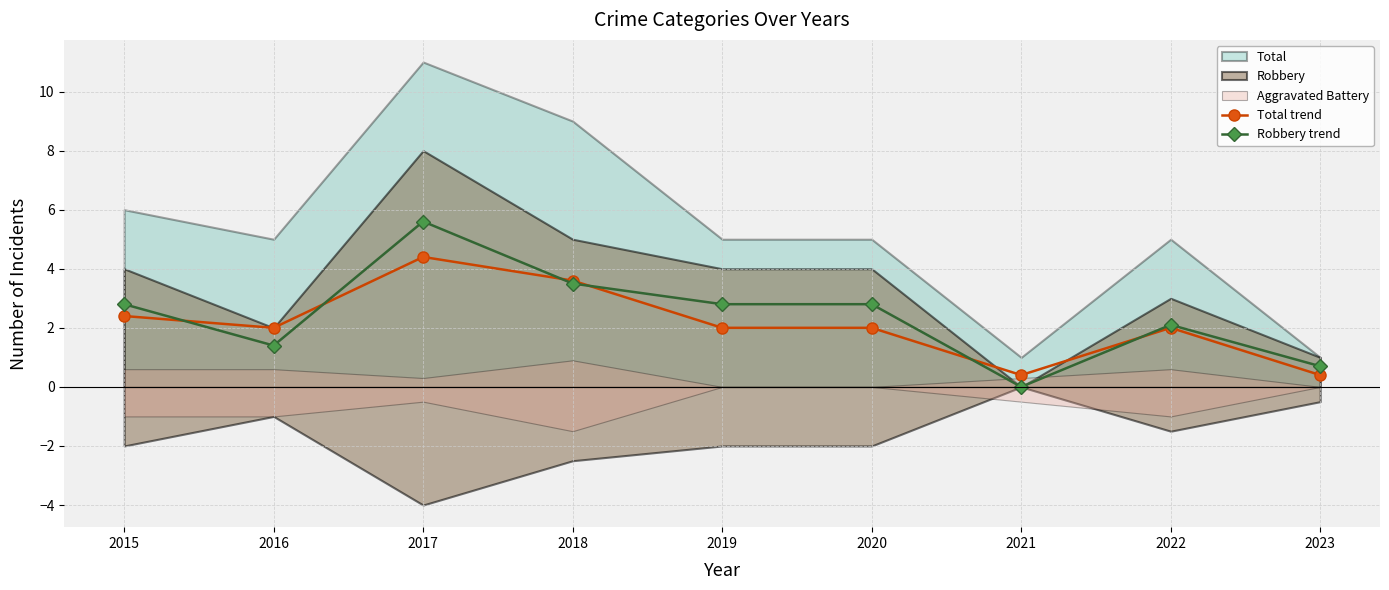

True or false: Robbery trend has more than 1 interior local peaks.

True